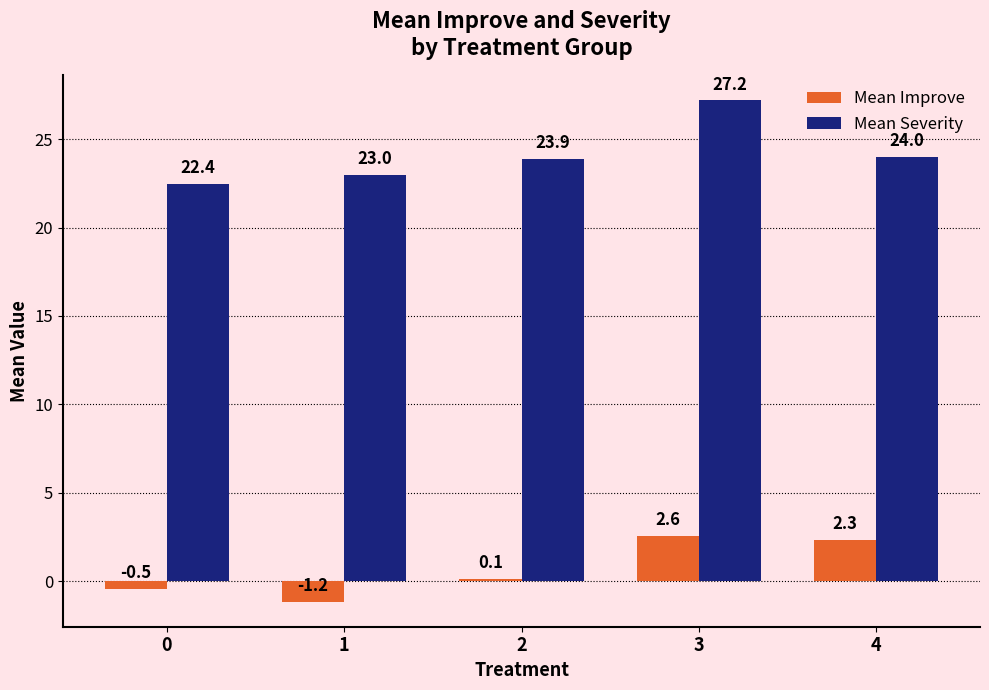

Which series has the largest range (max minus min)?

Mean Severity